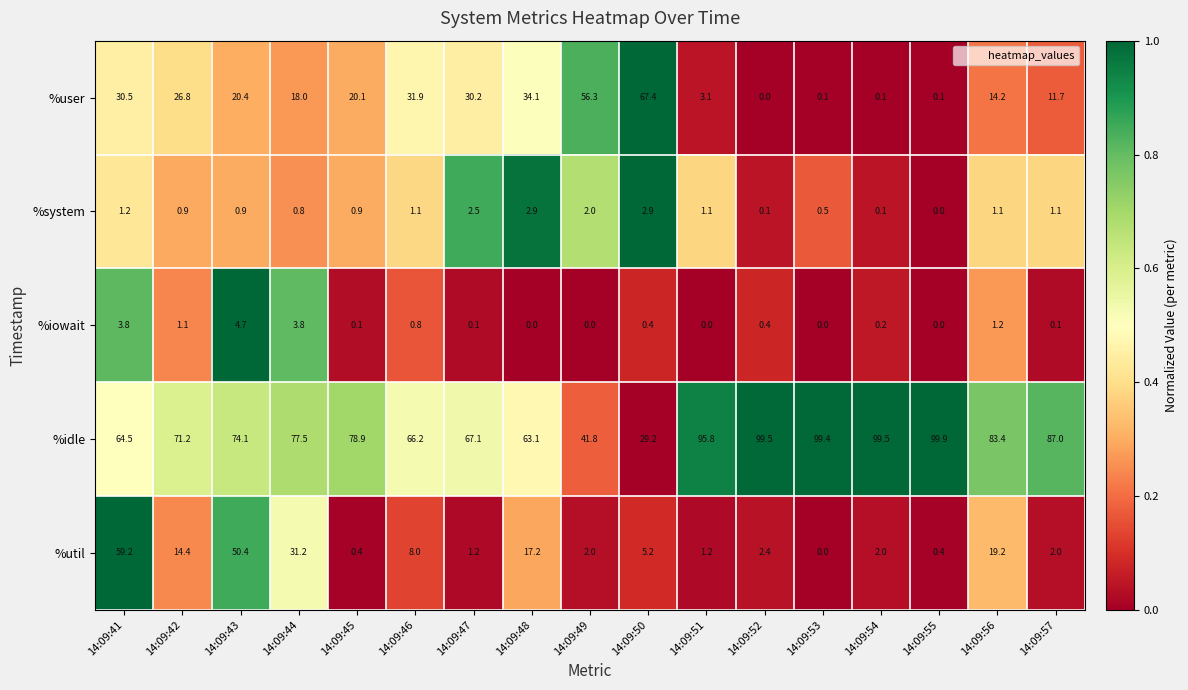

Which series has the widest spread of values?

%idle